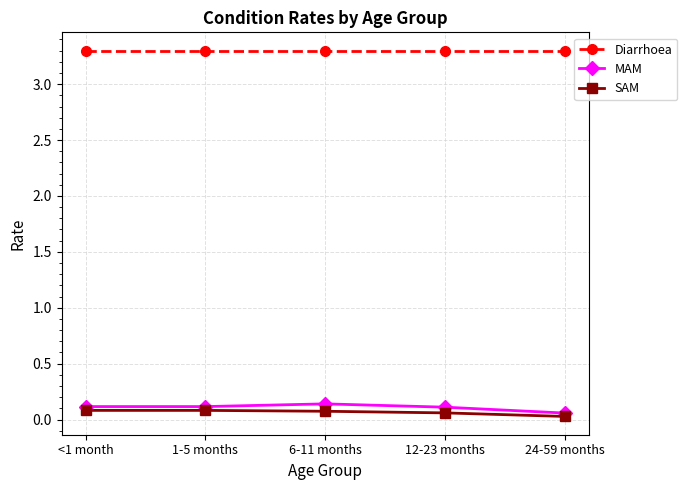

True or false: MAM has more than 2 interior local peaks.

False